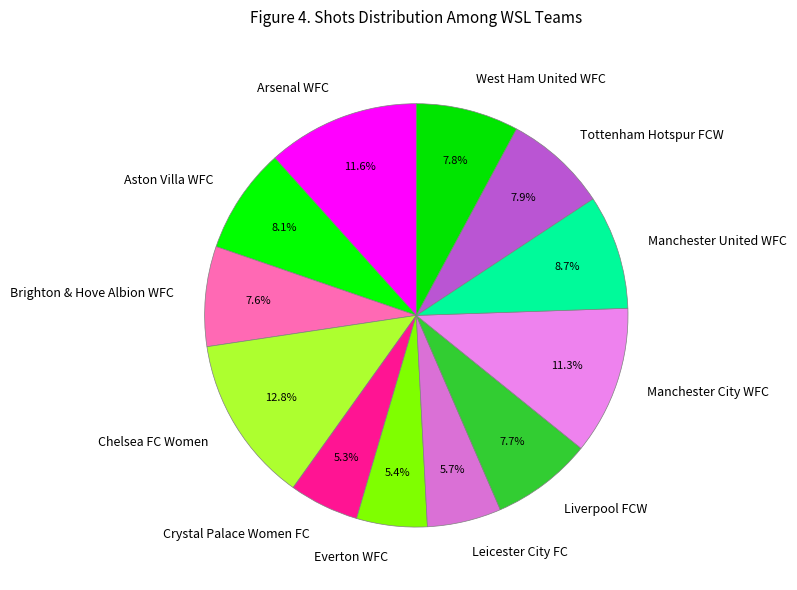

Which category has the biggest portion of the pie?

Chelsea FC Women